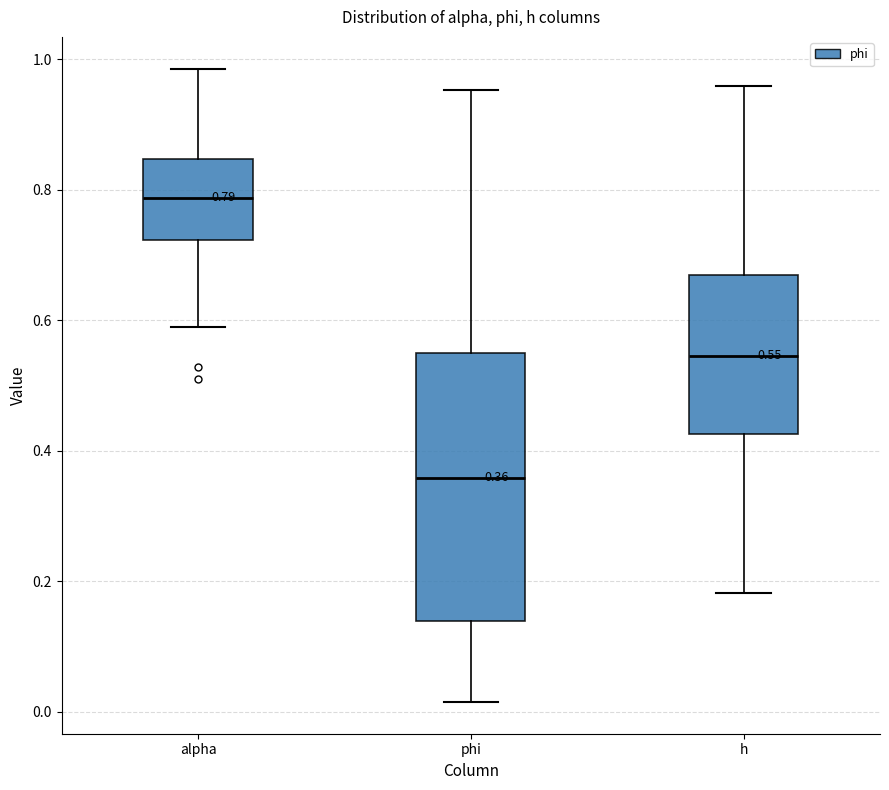

Which box is the tallest, from its lower edge to its upper edge?

phi